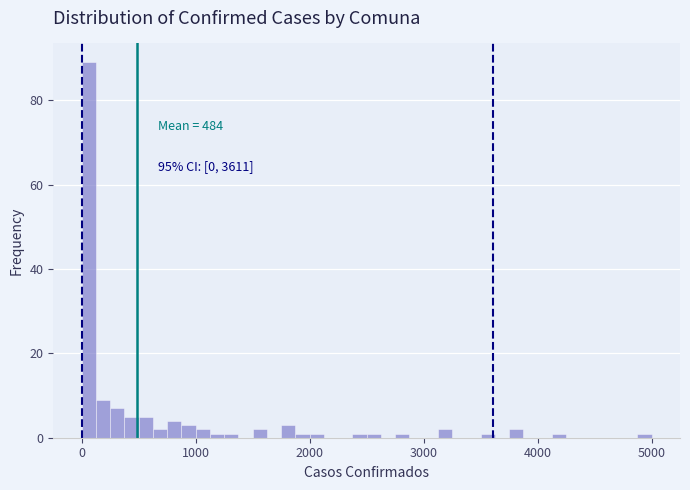

Around what value on the x-axis is the tallest bar? Give the approximate position of its centre, as read against the axis.

100